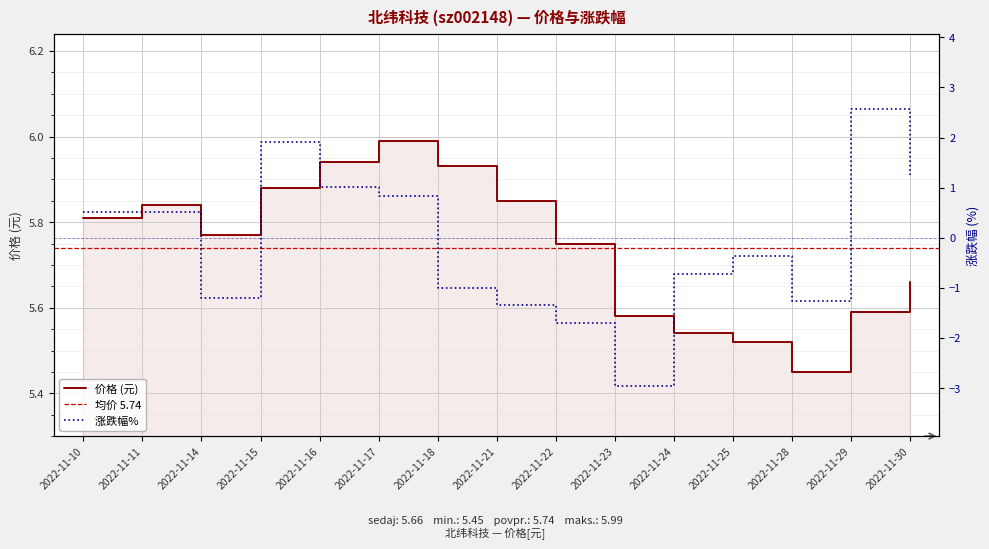

What is the value of the 价格 point at the 10th from the left?

5.6